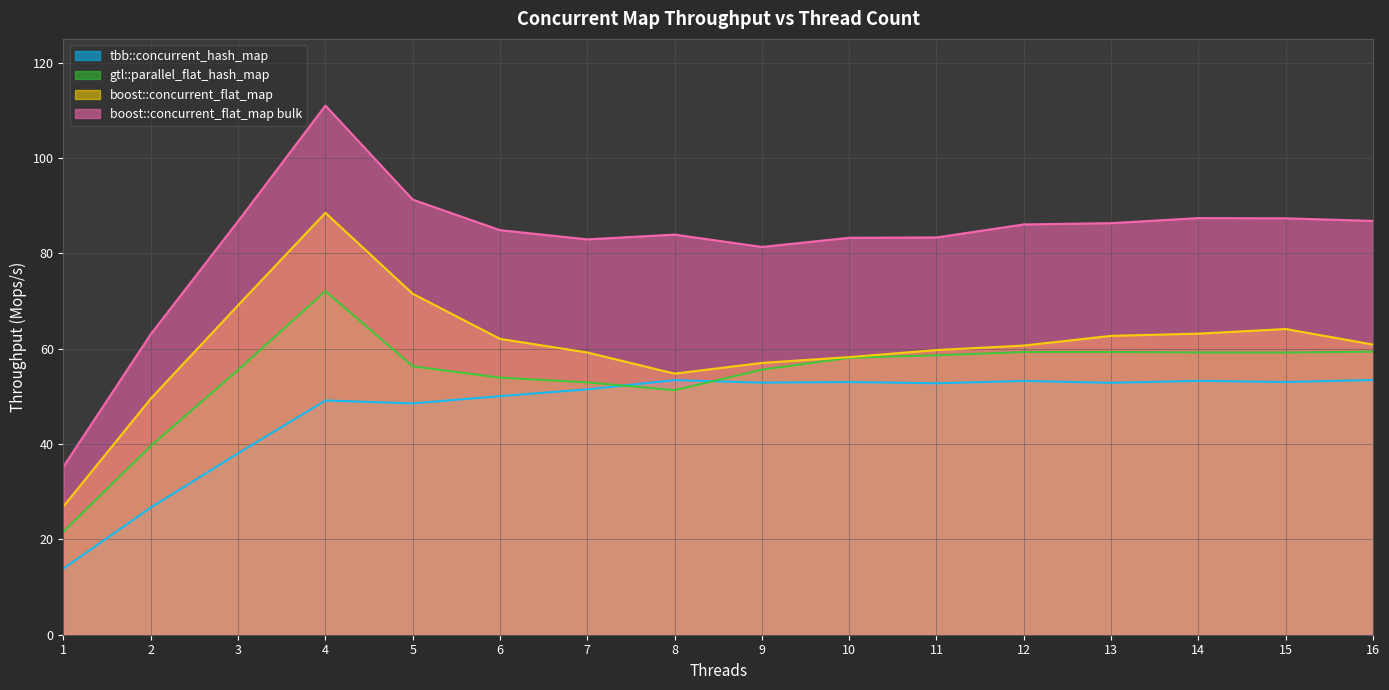

At which label does boost::concurrent_flat_map reach its minimum?

1